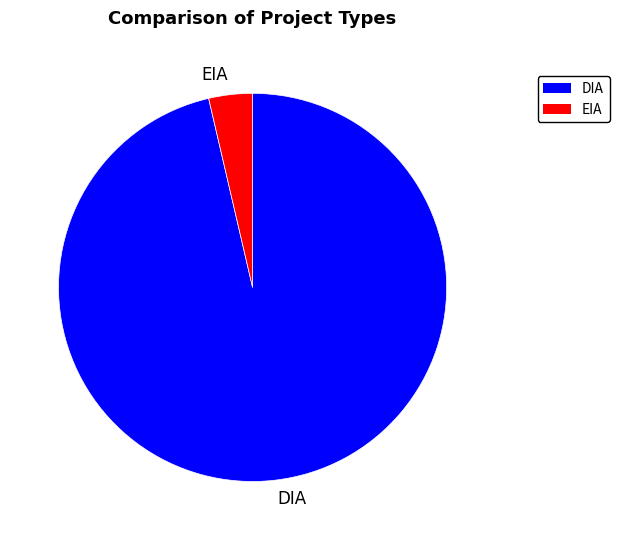

What is the smallest slice in the pie chart?

EIA